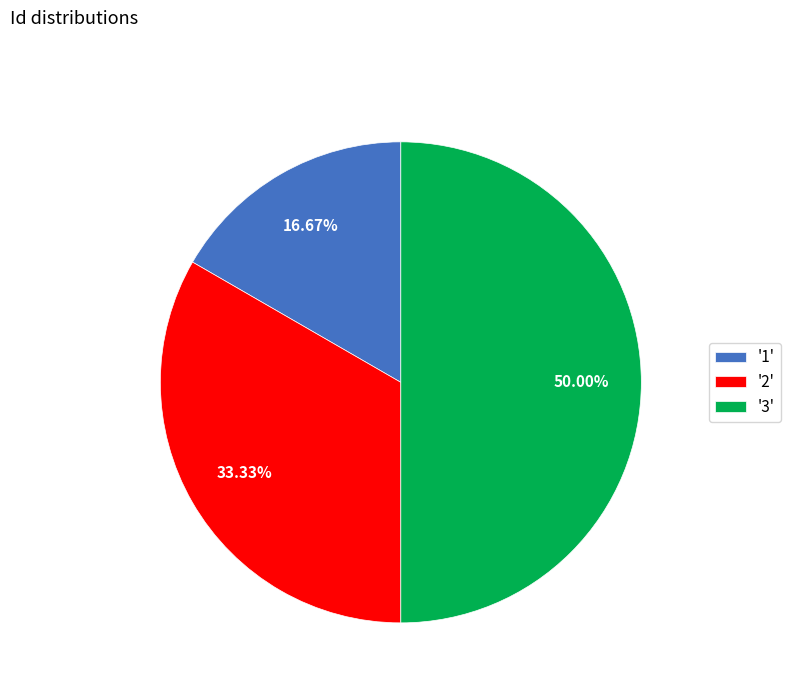

Rank the categories by value from highest to lowest.

'3', '2', '1'